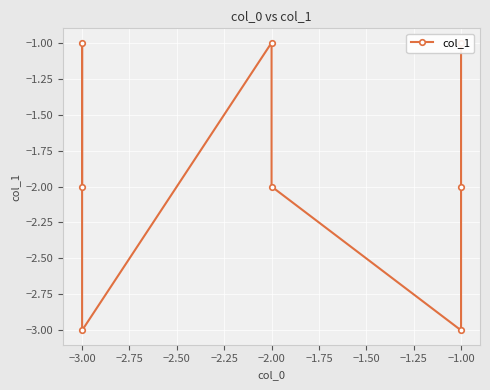

True or false: the data shows -2 at −1.00.

False